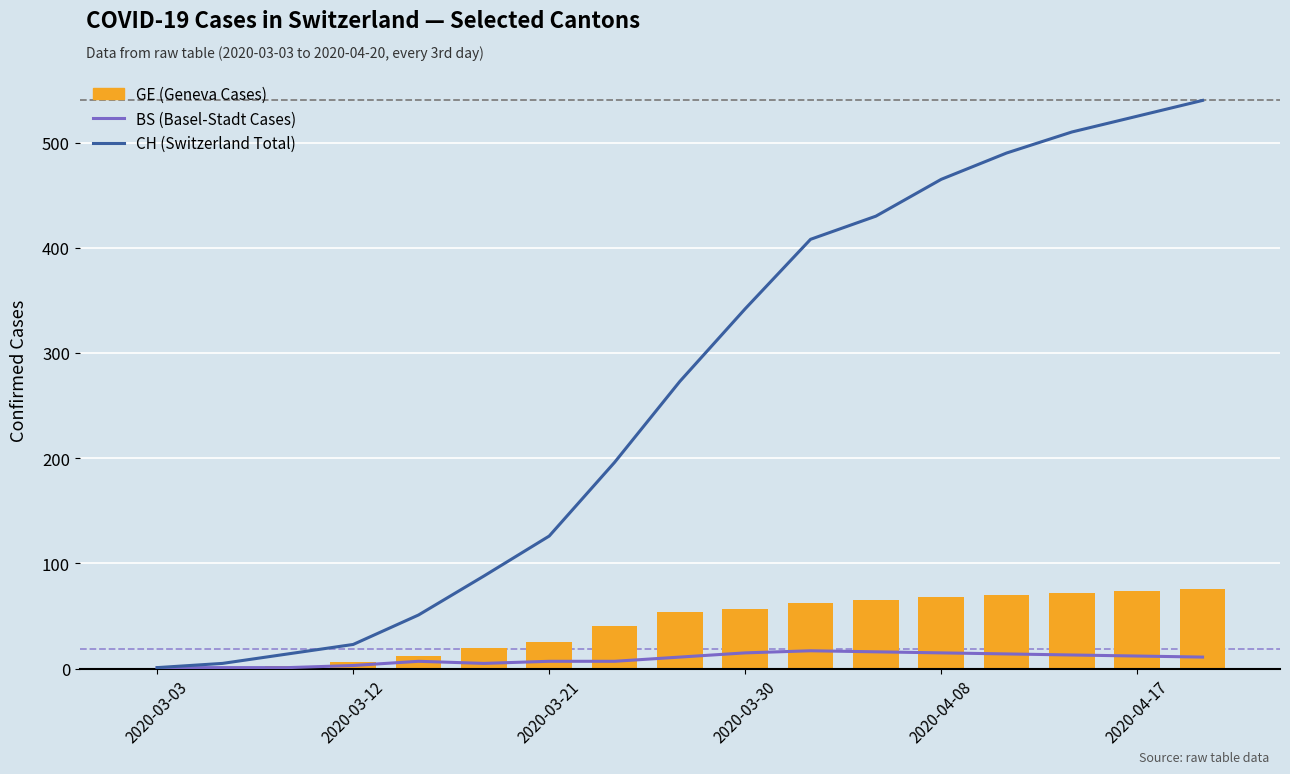

Which series has the widest spread of values?

CH (Switzerland Total)